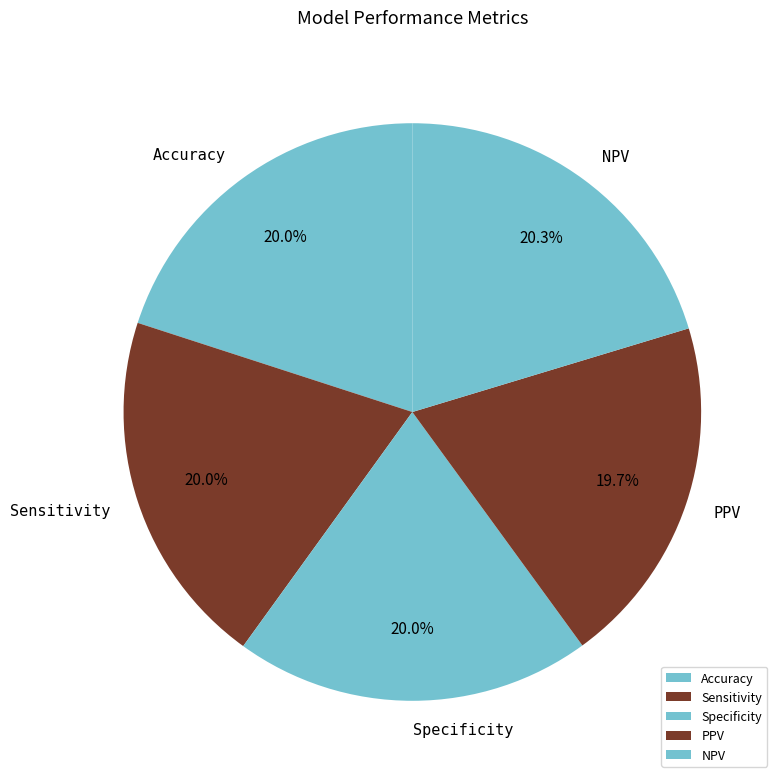

Does any single category account for the majority?

No